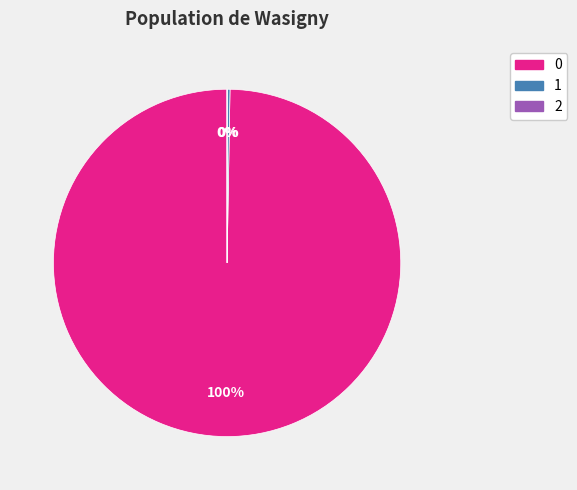

Does 0 account for over 50% of the chart?

Yes